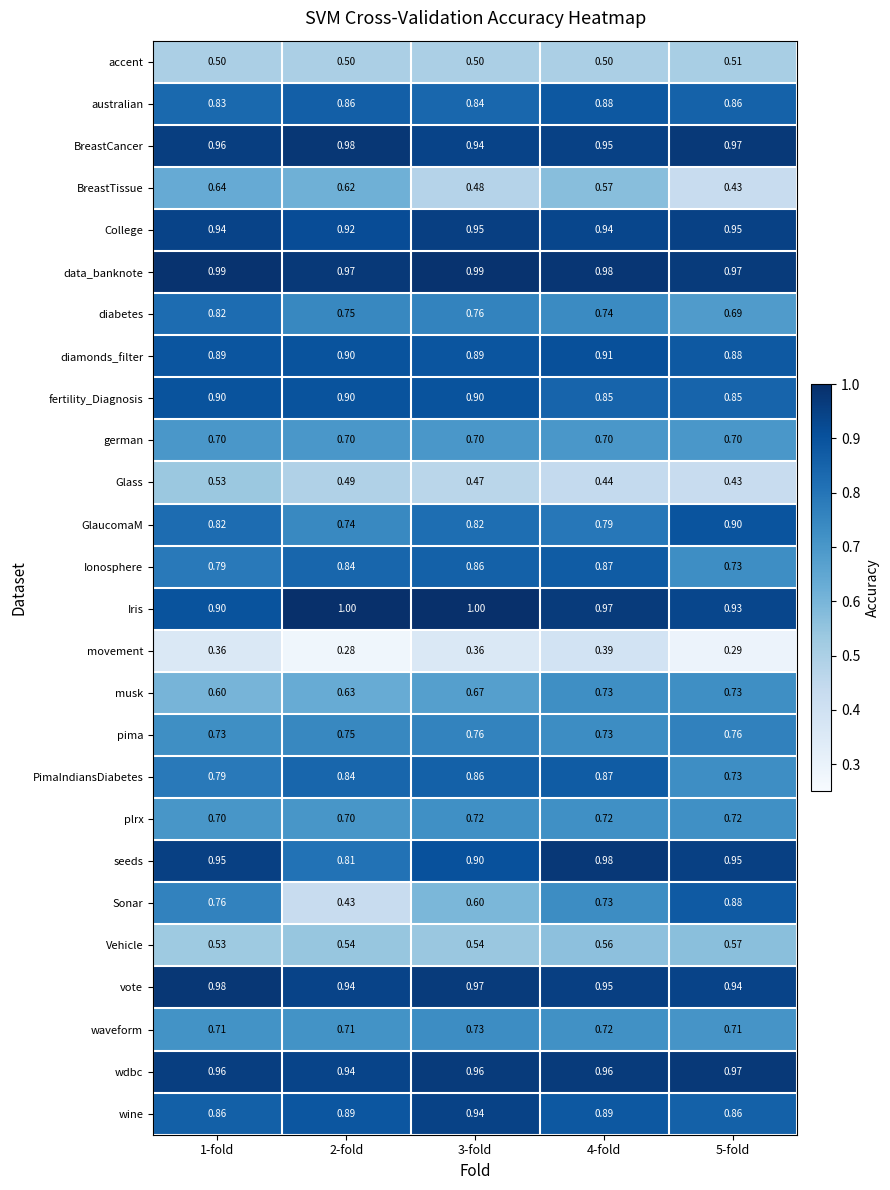

At how many categories does at least one series exceed 0?

5